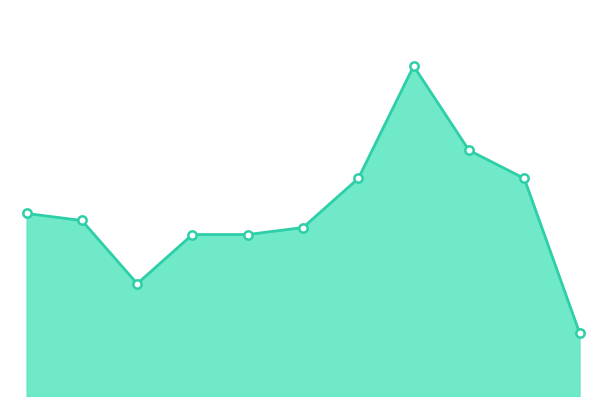

Is this an area chart (filled region under the line)?

Yes